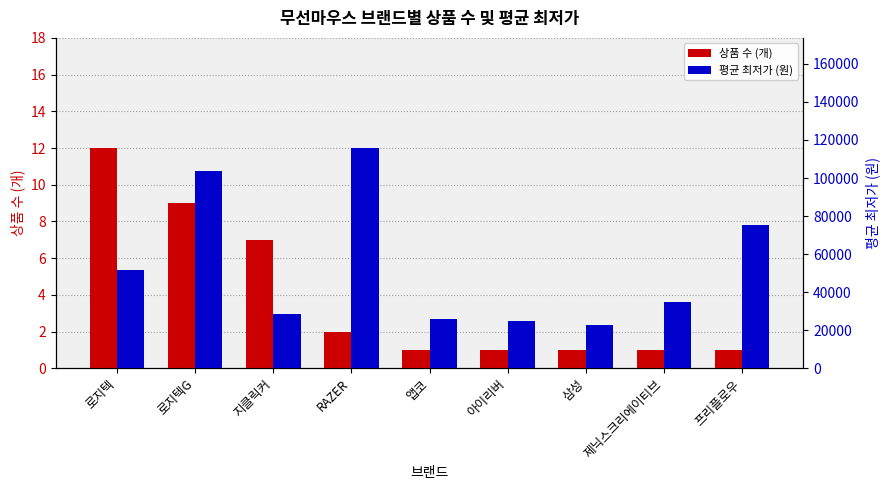

What is the value of the 평균 최저가 (원) bar at the 4th from the left?

115745